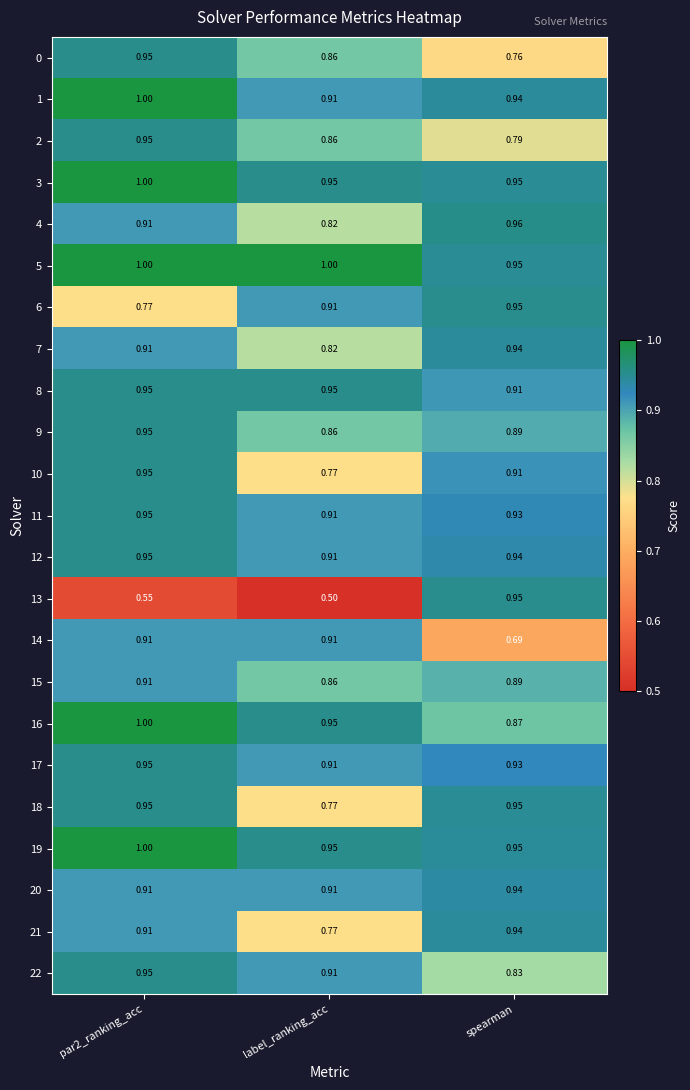

Is the value of 2 at spearman greater than the value of 9 at spearman?

No